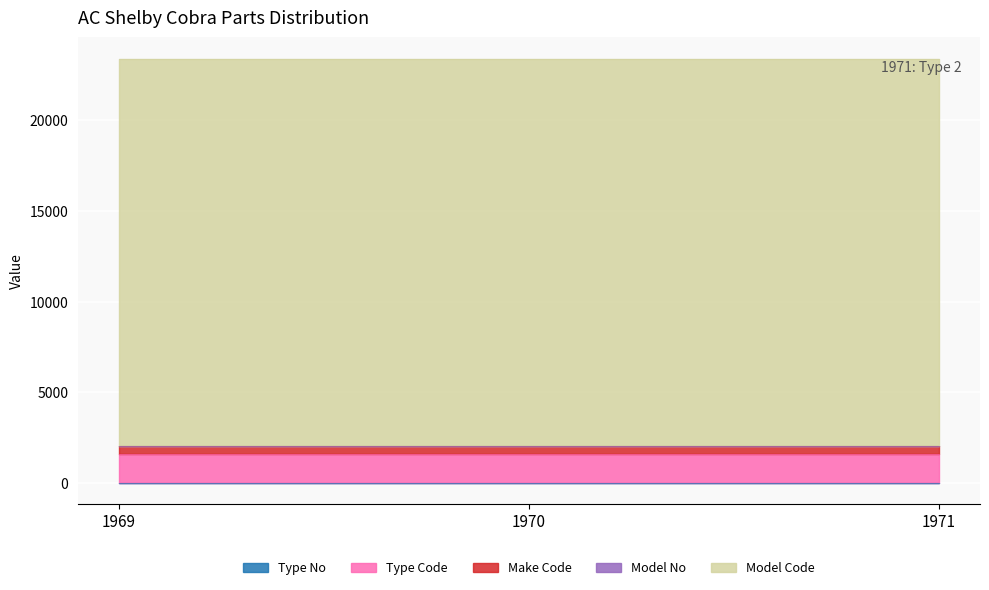

Reading left to right, extract all data points from this chart.

Year: 1971	1970	1969
Type No: 2	2	2
Type Code: 1572	1572	1572
Make Code: 457	457	457
Model No: 1	1	1
Model Code: 21378	21378	21378